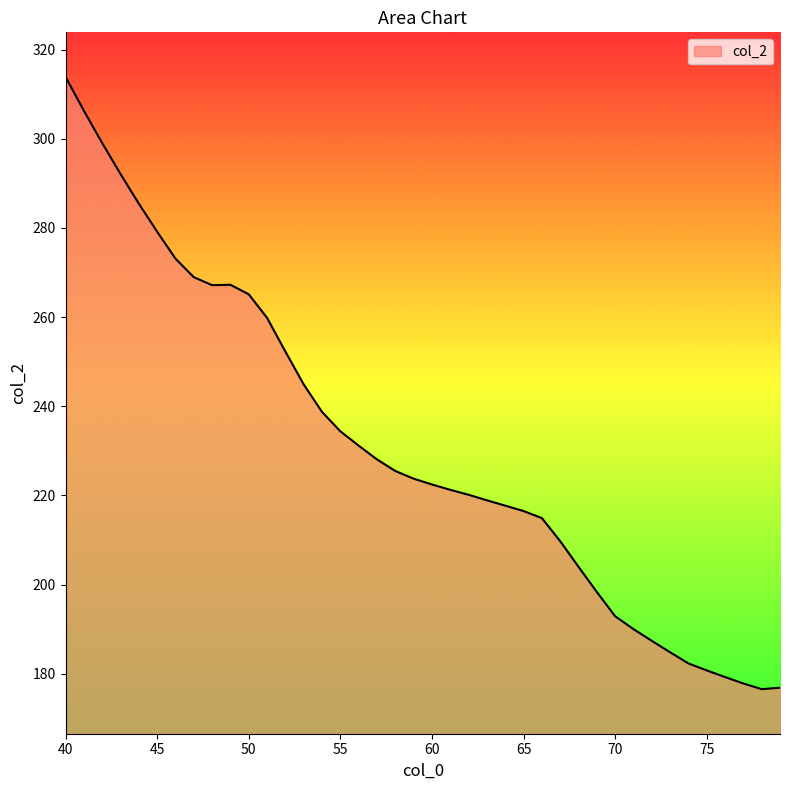

What is the difference between the maximum and minimum values?

137.3